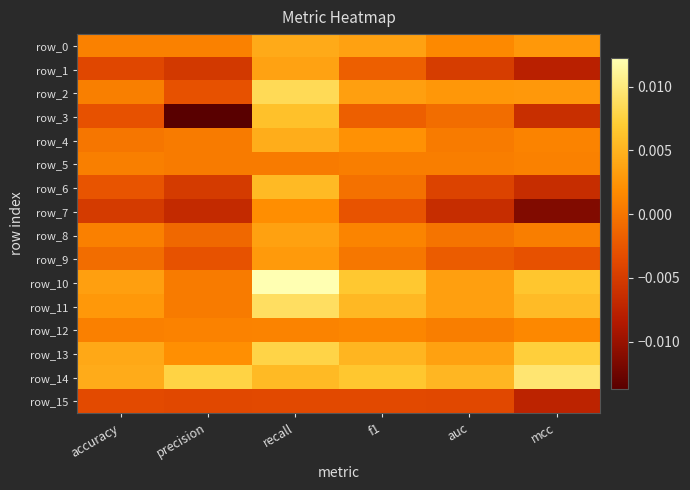

At which category is the sum across all series the highest?

recall